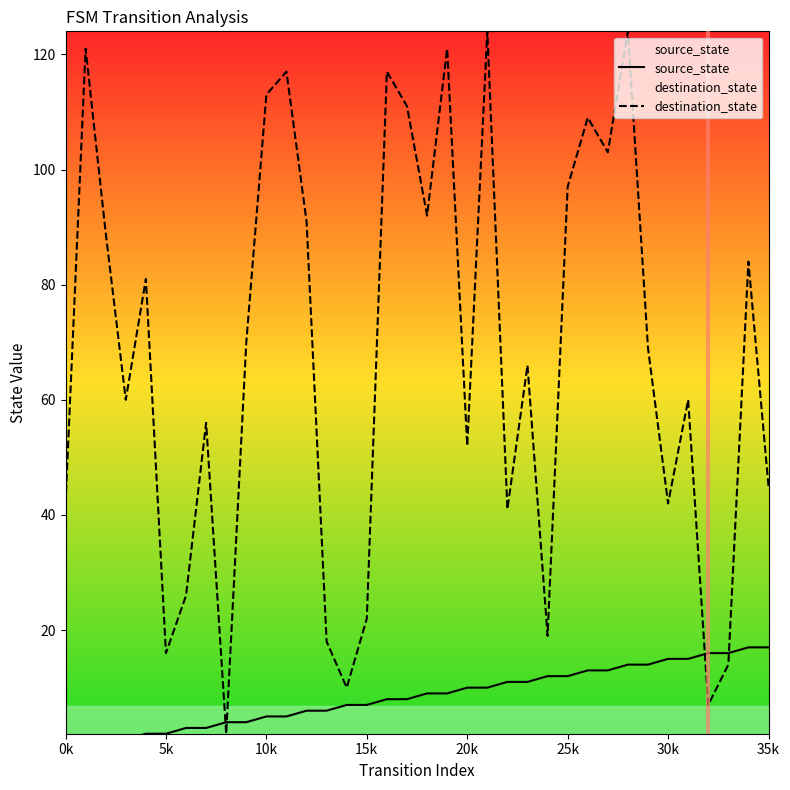

What is the highest value of the destination_state series?

124